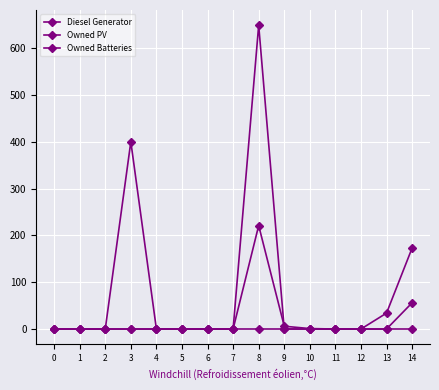

At how many categories does at least one series exceed 403?

1